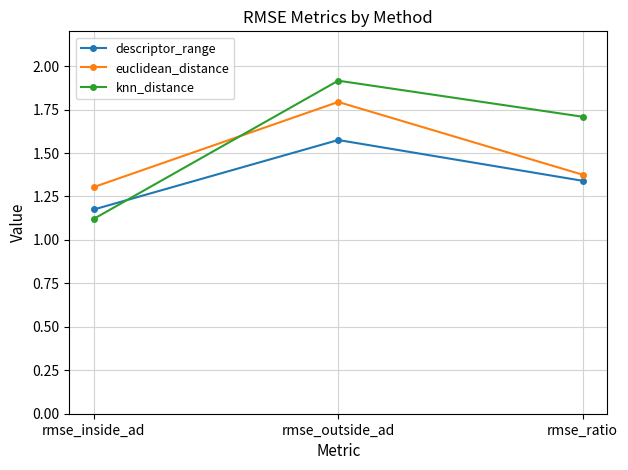

What is the sum of all knn_distance values?

4.7